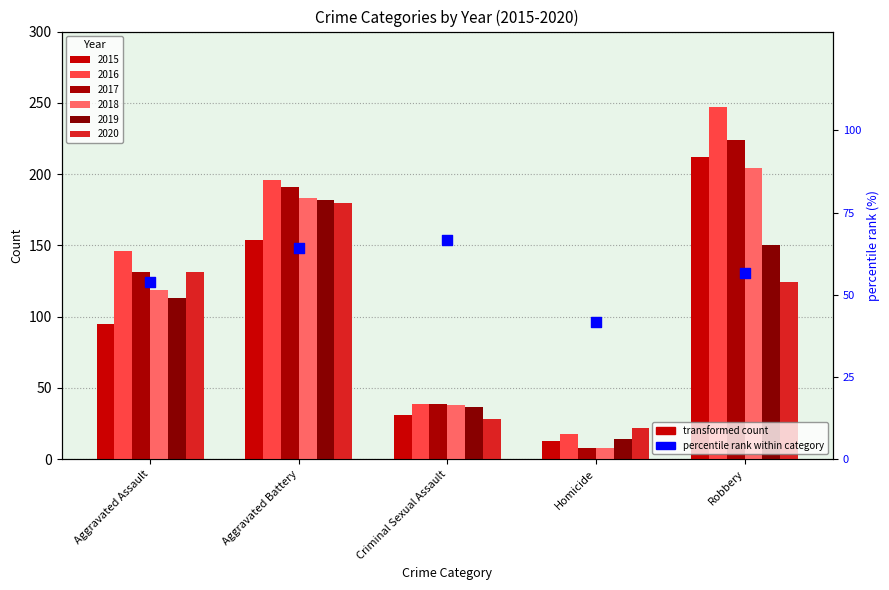

What is the change in value from Criminal Sexual Assault to Homicide?

-25.0